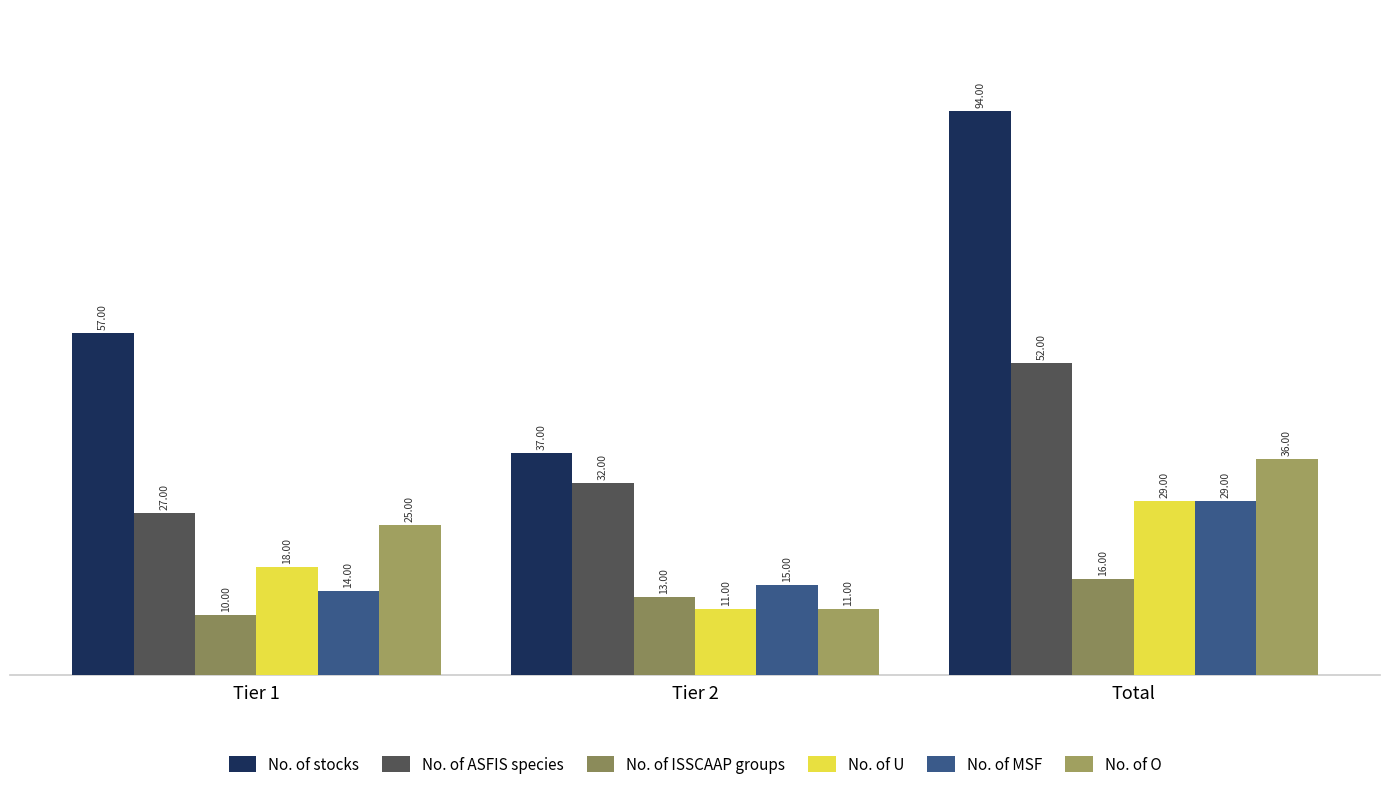

Which category has the highest value in the No. of stocks series?

Total